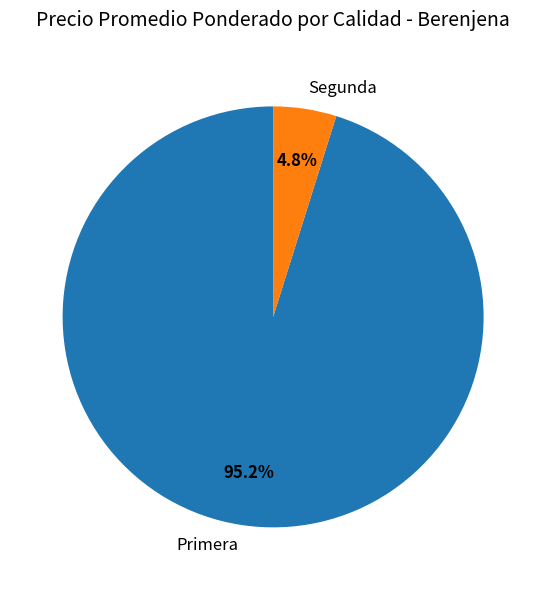

Which slice is the smallest?

Segunda